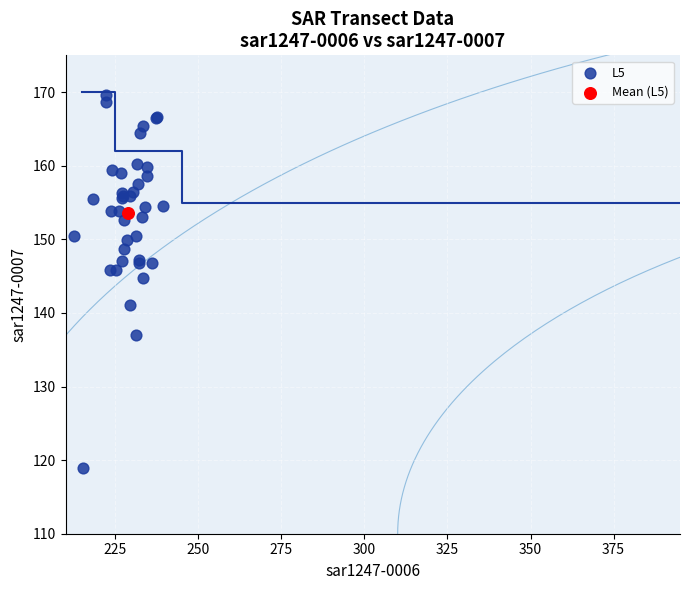

What are all the series names shown in the legend?

L5, Mean (L5)